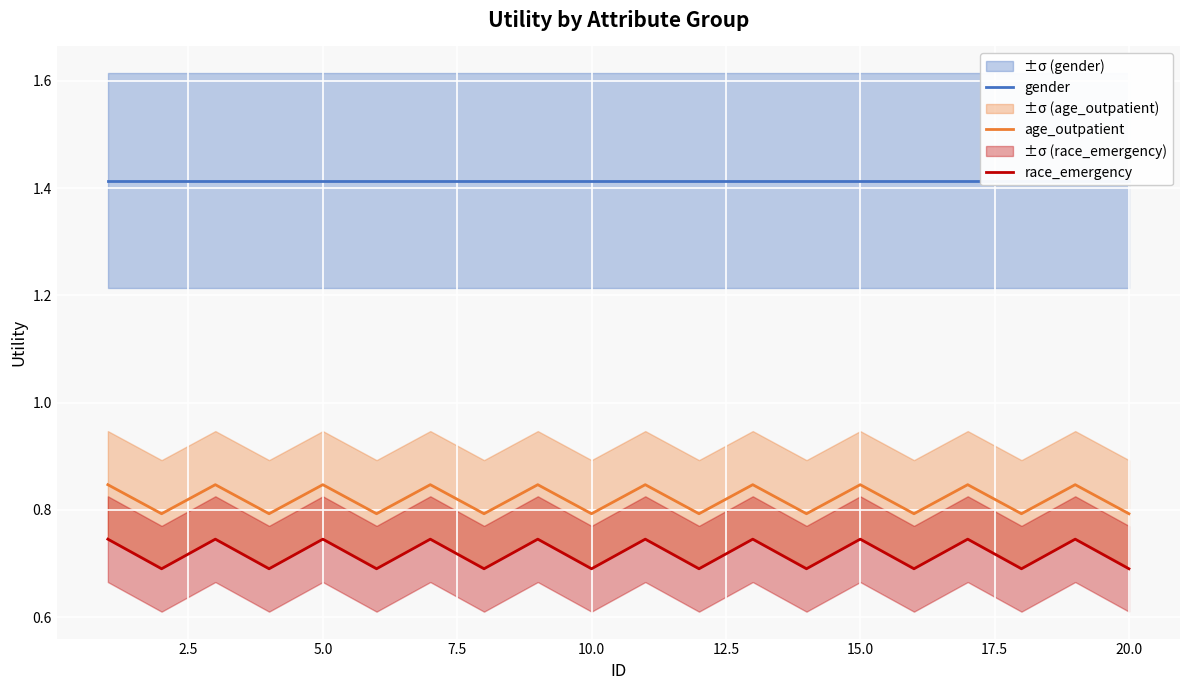

Reading right to left, what are all the values shown in this chart?

gender: 1.4	1.4	1.4	1.4	1.4	1.4	1.4	1.4	1.4	1.4	1.4	1.4	1.4	1.4	1.4	1.4	1.4	1.4	1.4	1.4
age_outpatient: 0.8	0.8	0.8	0.8	0.8	0.8	0.8	0.8	0.8	0.8	0.8	0.8	0.8	0.8	0.8	0.8	0.8	0.8	0.8	0.8
race_emergency: 0.7	0.7	0.7	0.7	0.7	0.7	0.7	0.7	0.7	0.7	0.7	0.7	0.7	0.7	0.7	0.7	0.7	0.7	0.7	0.7